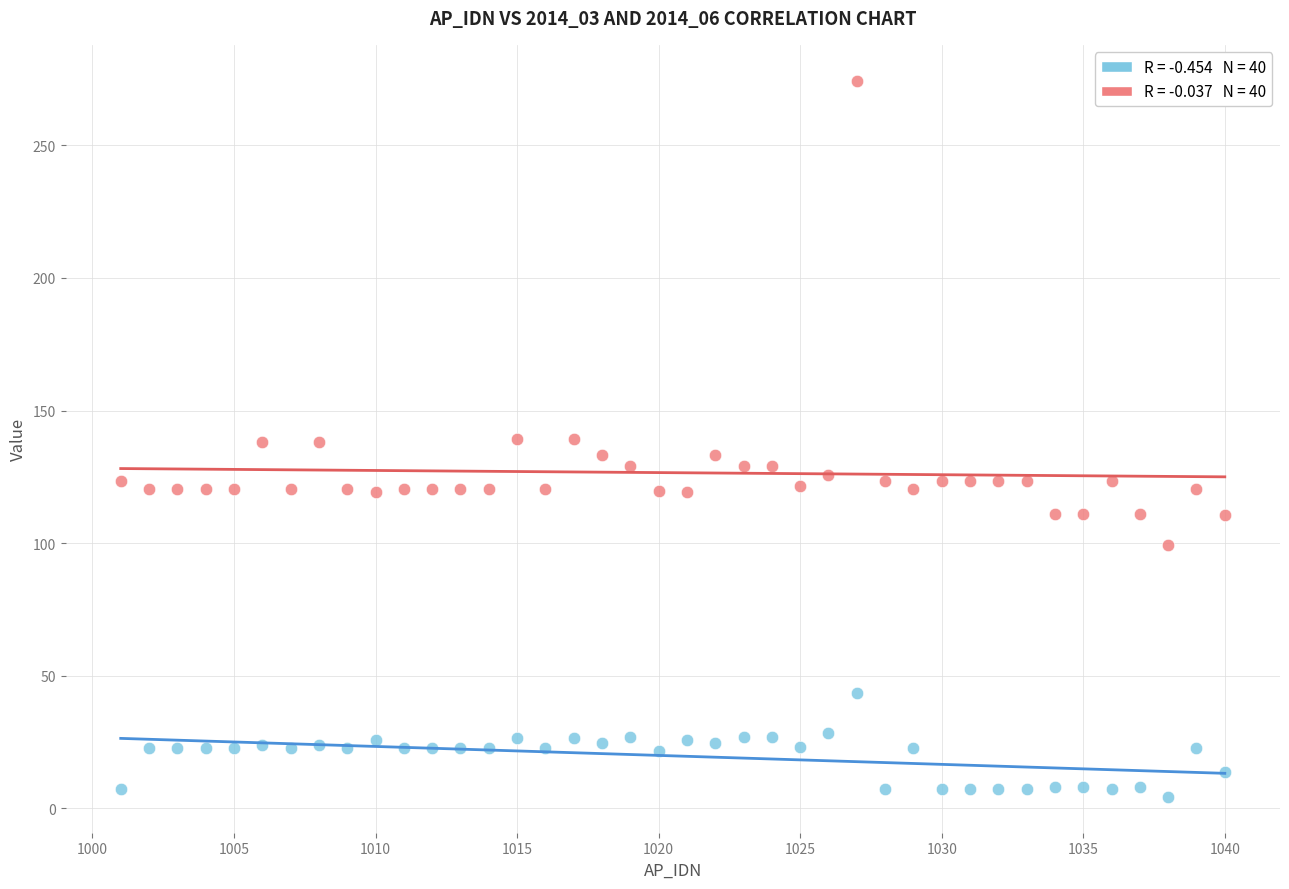

Across all data points, what is the range of X values (max minus min)?

39.0